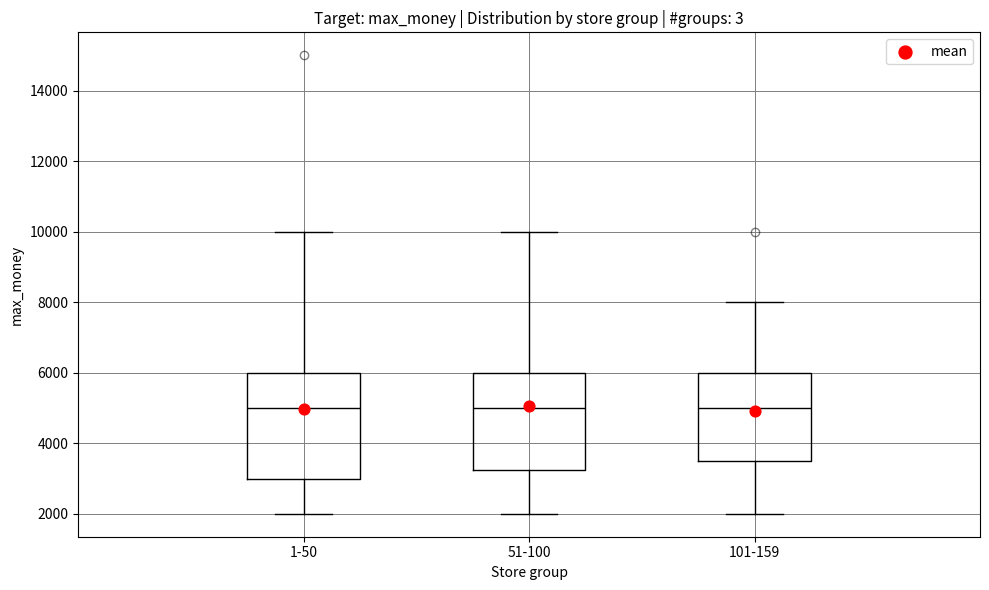

Reading left to right, read every box against the y-axis: the position of its median line, the range the box covers, and the ends of its whiskers. The values are not printed on the chart, so give them approximately, as read against the axis.

1-50: median 5000, box 3000 to 6000, whiskers 2000 to 10000
51-100: median 5000, box 3200 to 6000, whiskers 2000 to 10000
101-159: median 5000, box 3600 to 6000, whiskers 2000 to 8000